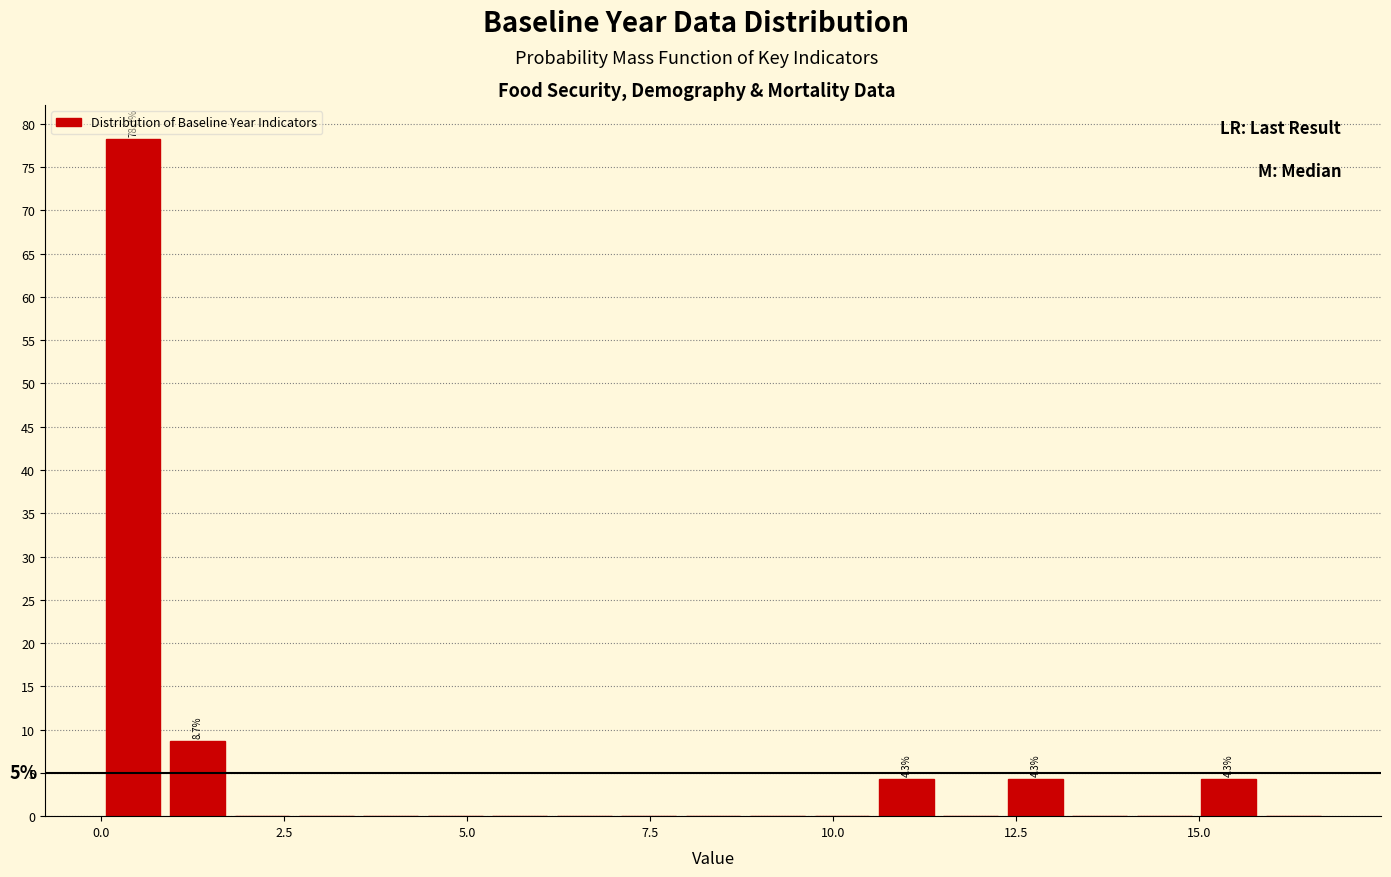

Around what value on the x-axis is the tallest bar? Give the approximate position of its centre, as read against the axis.

0.5